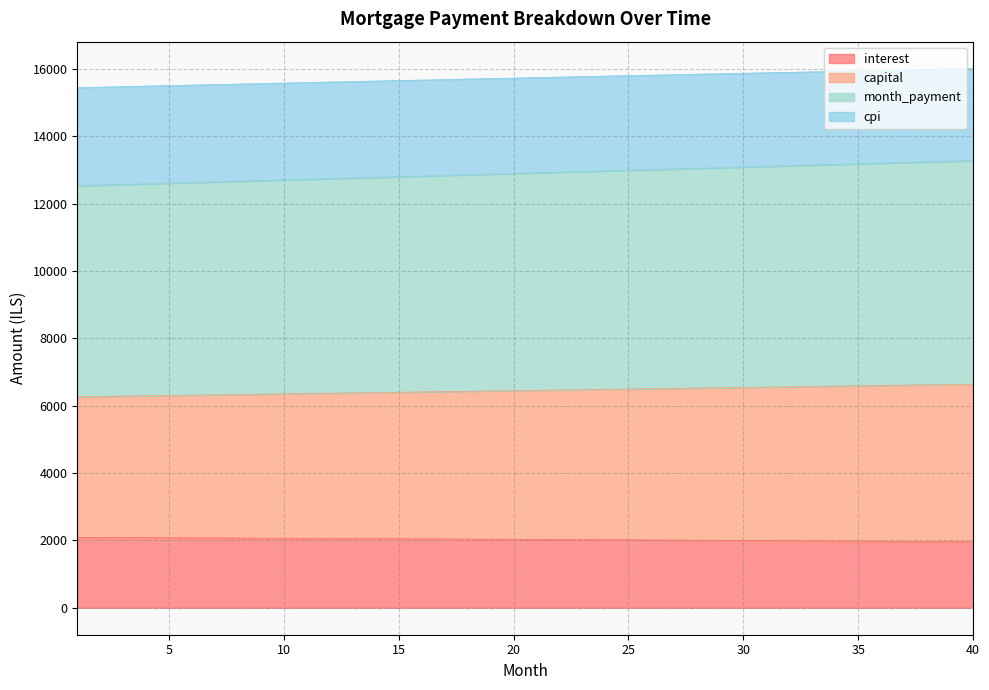

What are all the series names shown in the legend?

interest, capital, month_payment, cpi